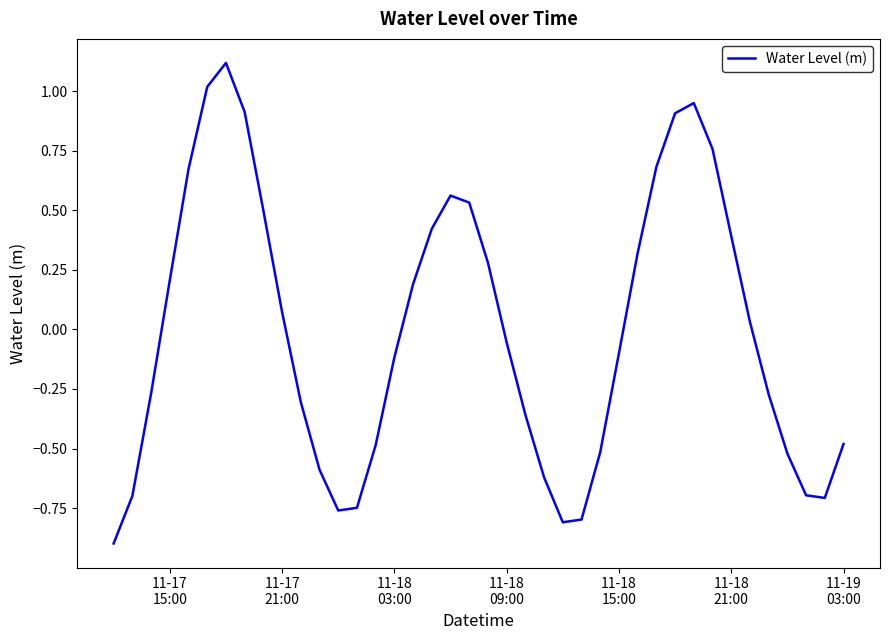

What is the greatest value displayed?

1.1